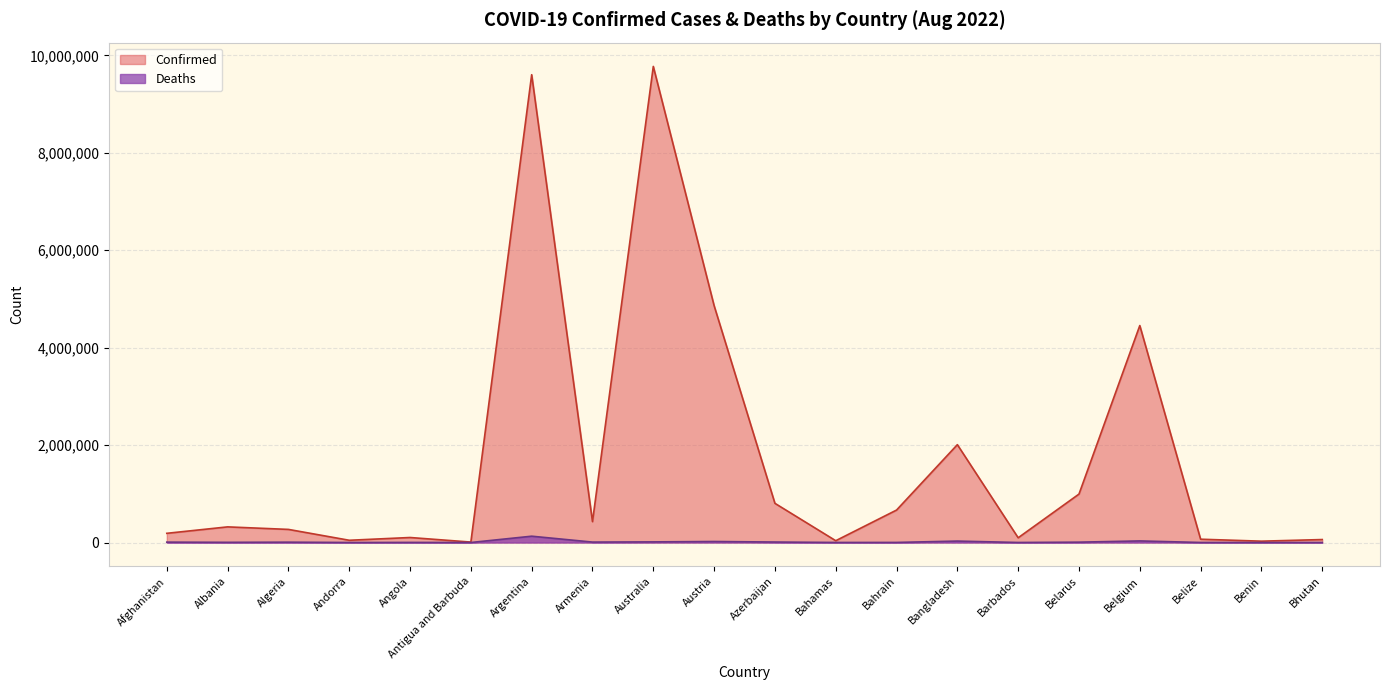

Which series has the largest total across all categories?

Confirmed